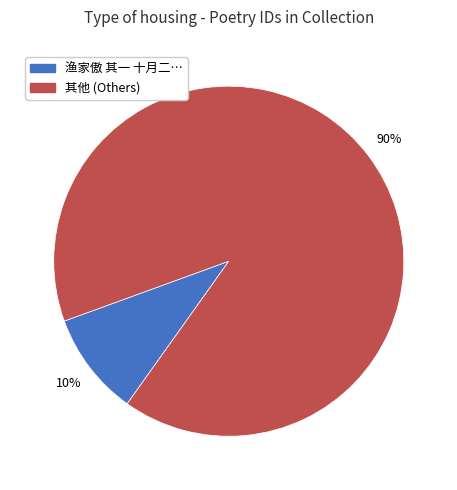

What is the majority slice?

其他 (Others)